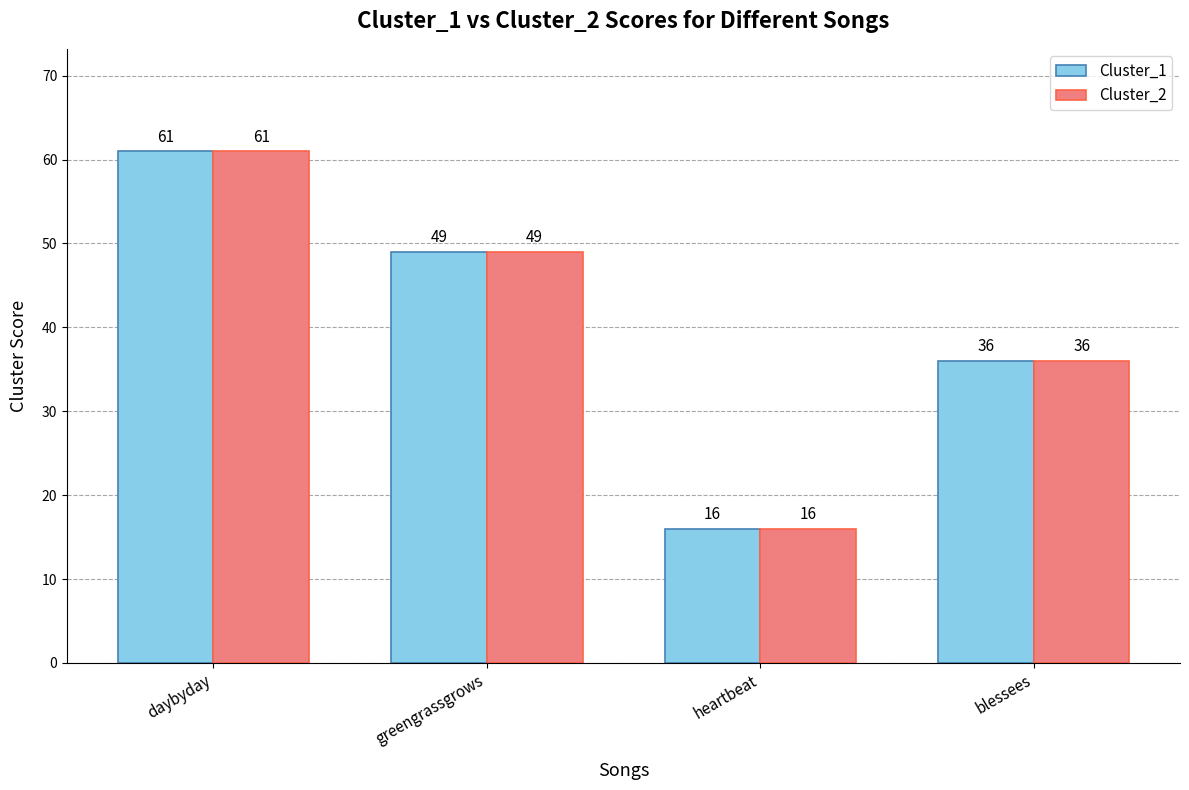

Which label corresponds to the largest value in the chart?

daybyday